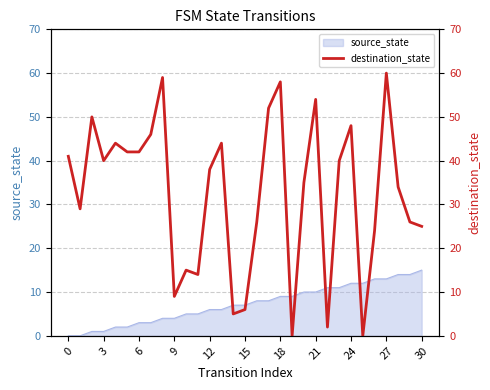

What is the maximum value shown in the chart?

60